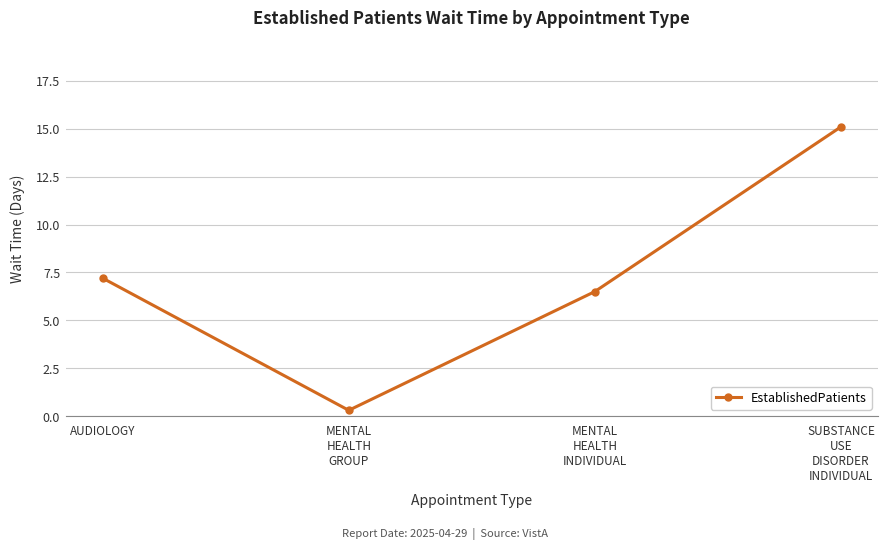

How many lines are shown in the chart?

1